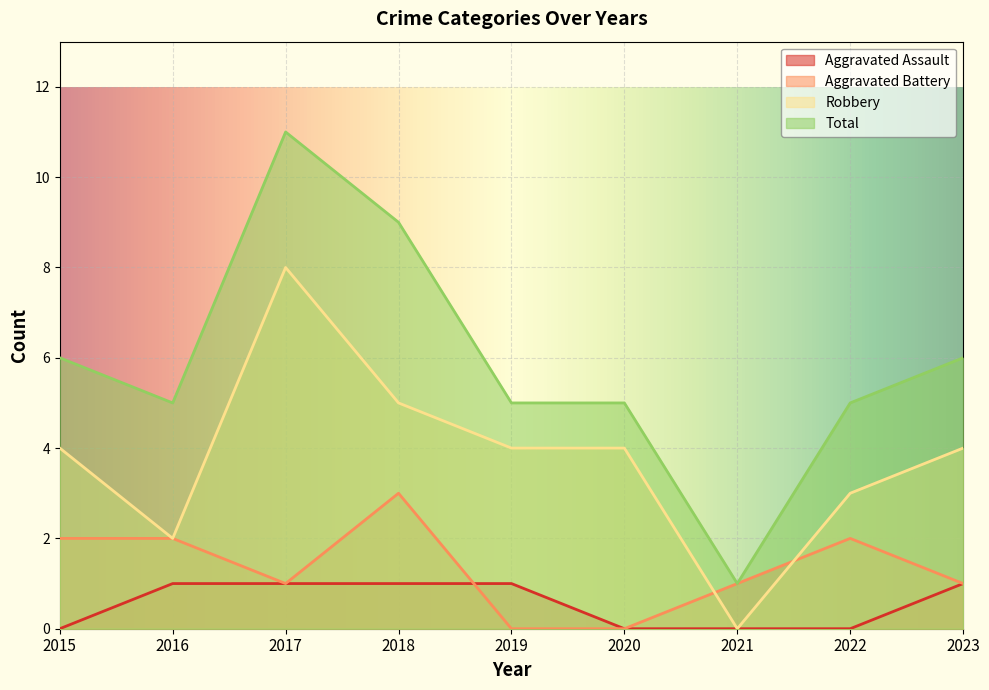

What is the difference between the second highest and second lowest values in the Aggravated Battery series?

2